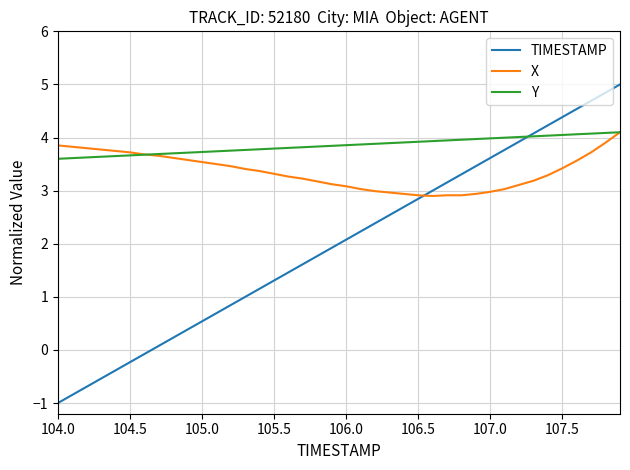

How many lines are shown in the chart?

3